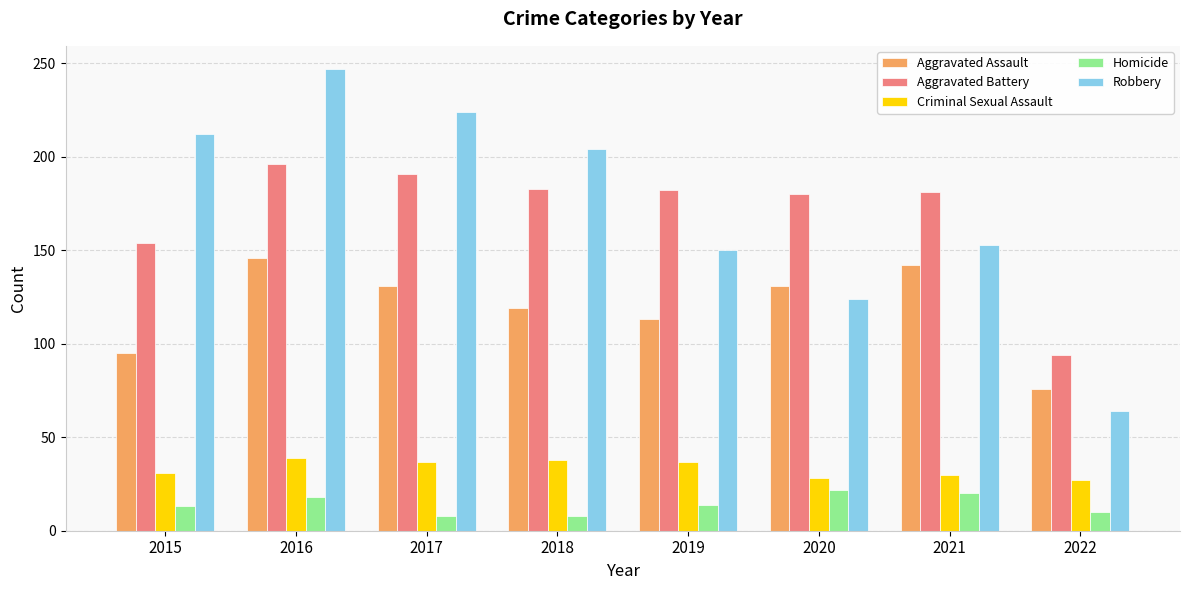

List the series in order of their peak value, highest first.

Robbery, Aggravated Battery, Aggravated Assault, Criminal Sexual Assault, Homicide